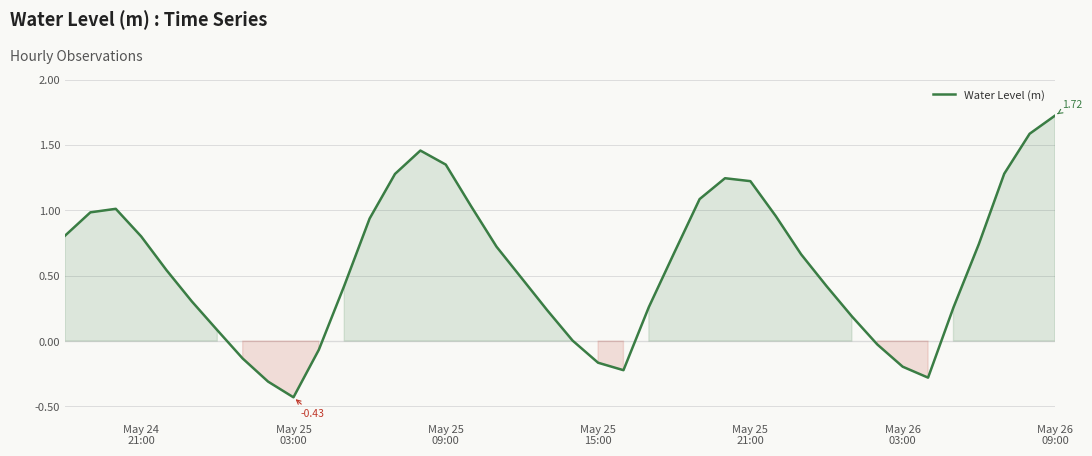

What is the difference between the maximum and minimum values?

2.2